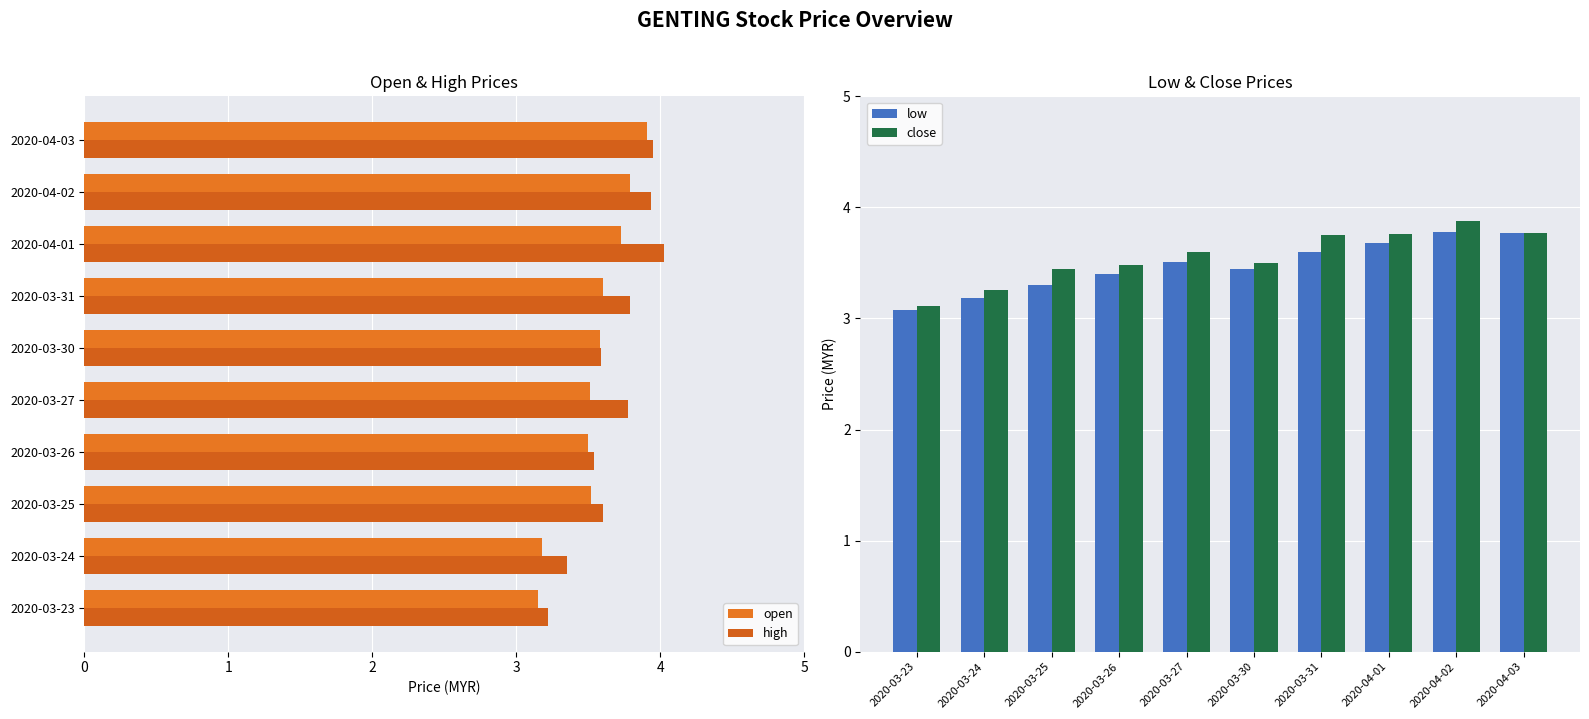

How many groups of bars are there?

10